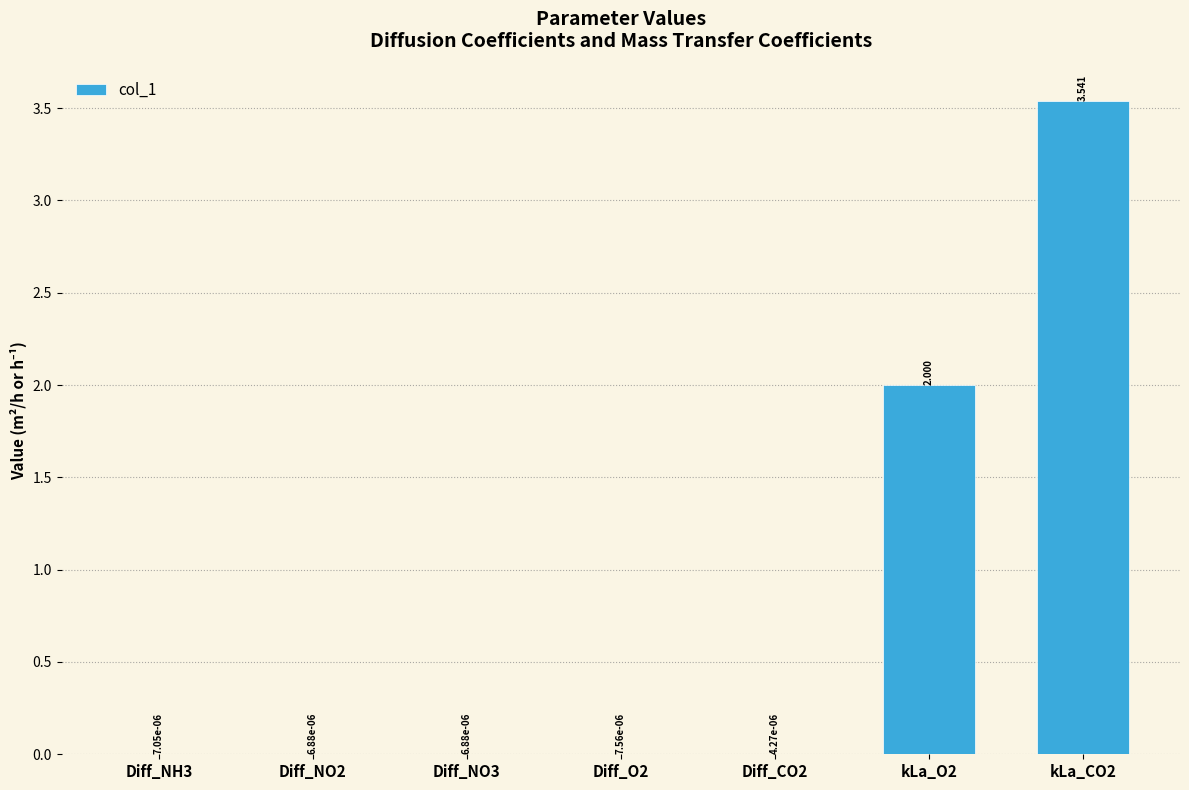

Rank the categories by value from lowest to highest.

Diff_CO2, Diff_NO2, Diff_NO3, Diff_NH3, Diff_O2, kLa_O2, kLa_CO2